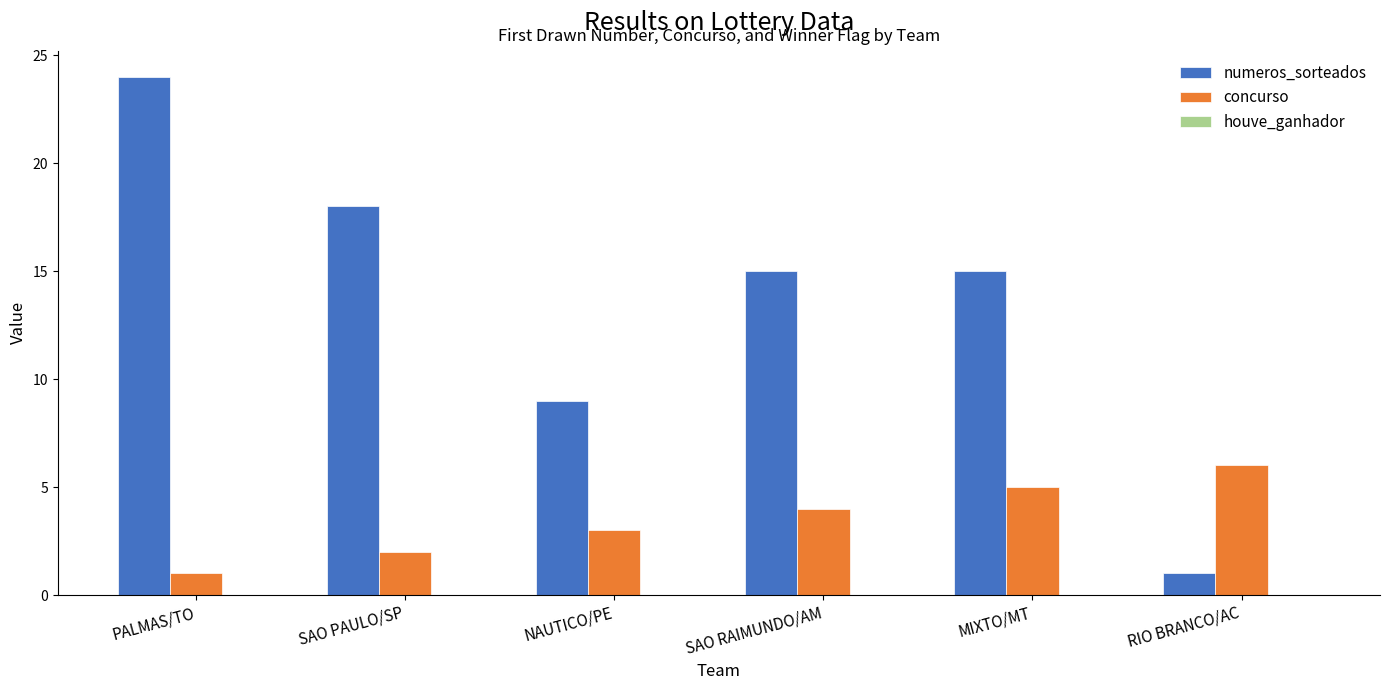

What is the greatest value displayed?

24